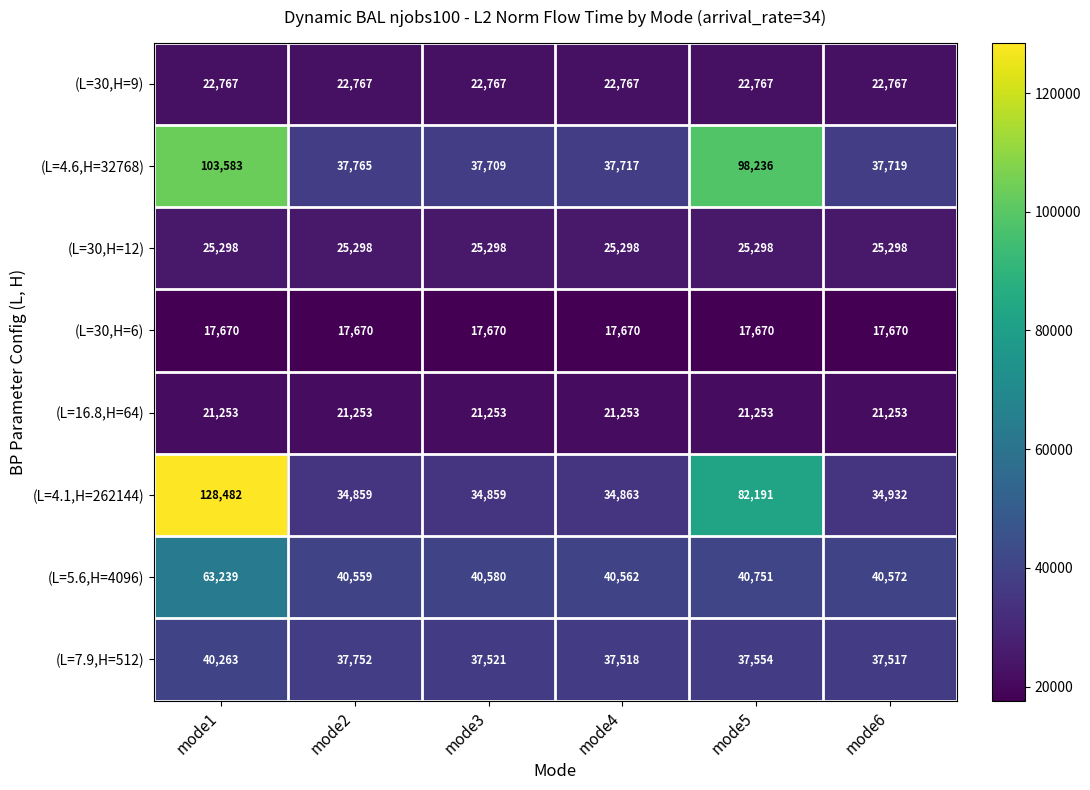

Between mode1 and mode4, which series saw the biggest shift?

(L=4.1,H=262144)